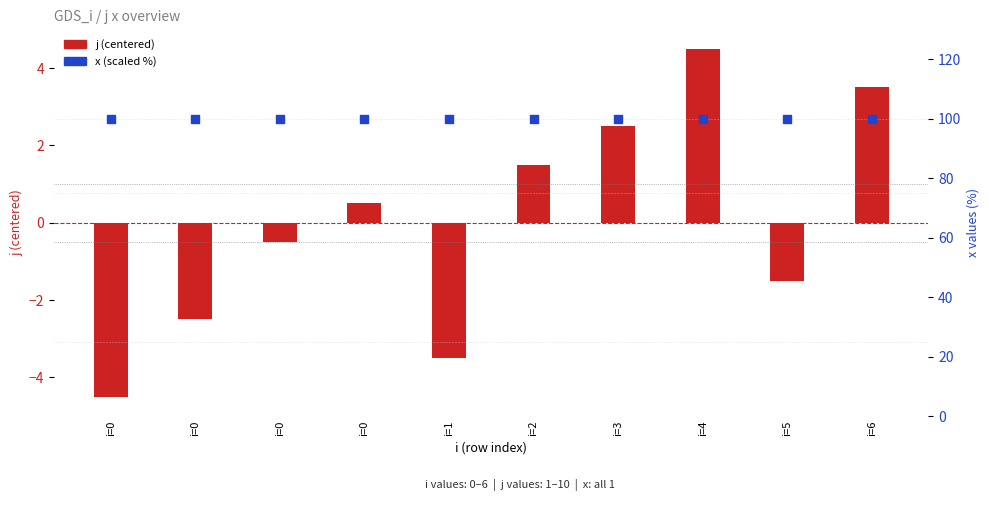

Which series contains the lowest Y value?

j (centered)